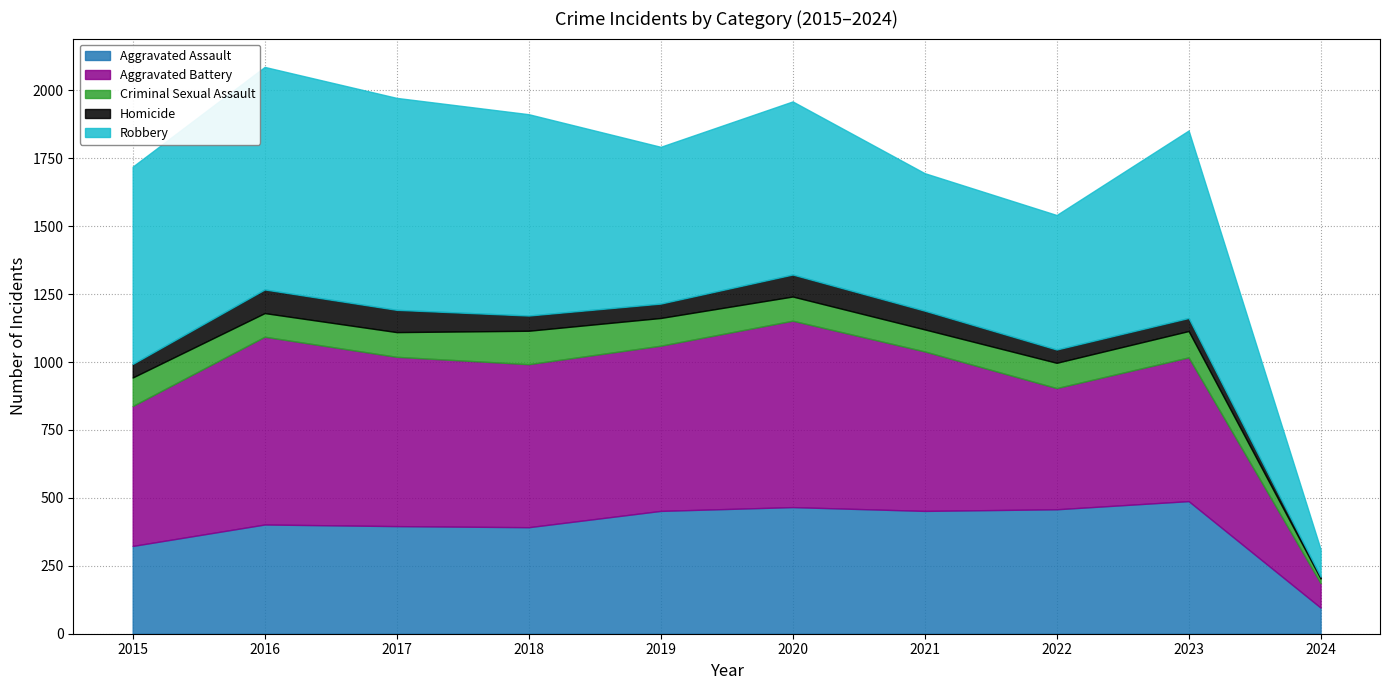

What is the minimum value for Aggravated Battery?

90